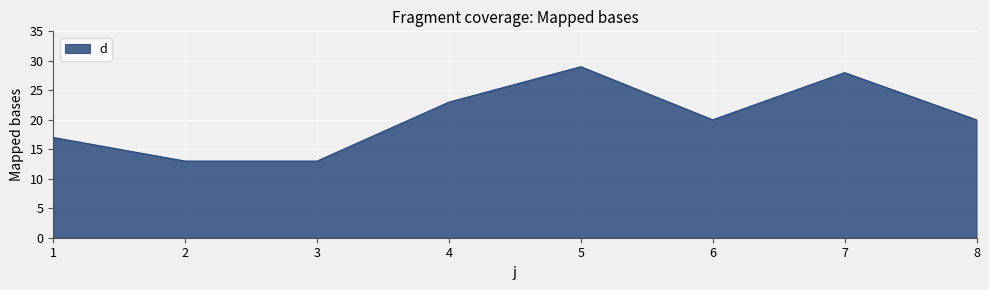

The value at 6 is 20. True or false?

True